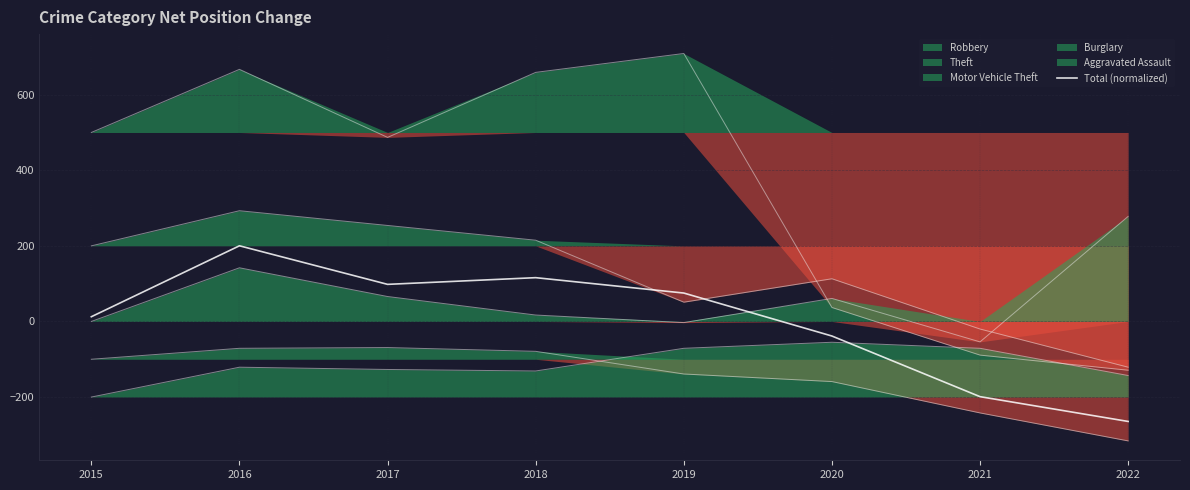

How many negative values are there?

3